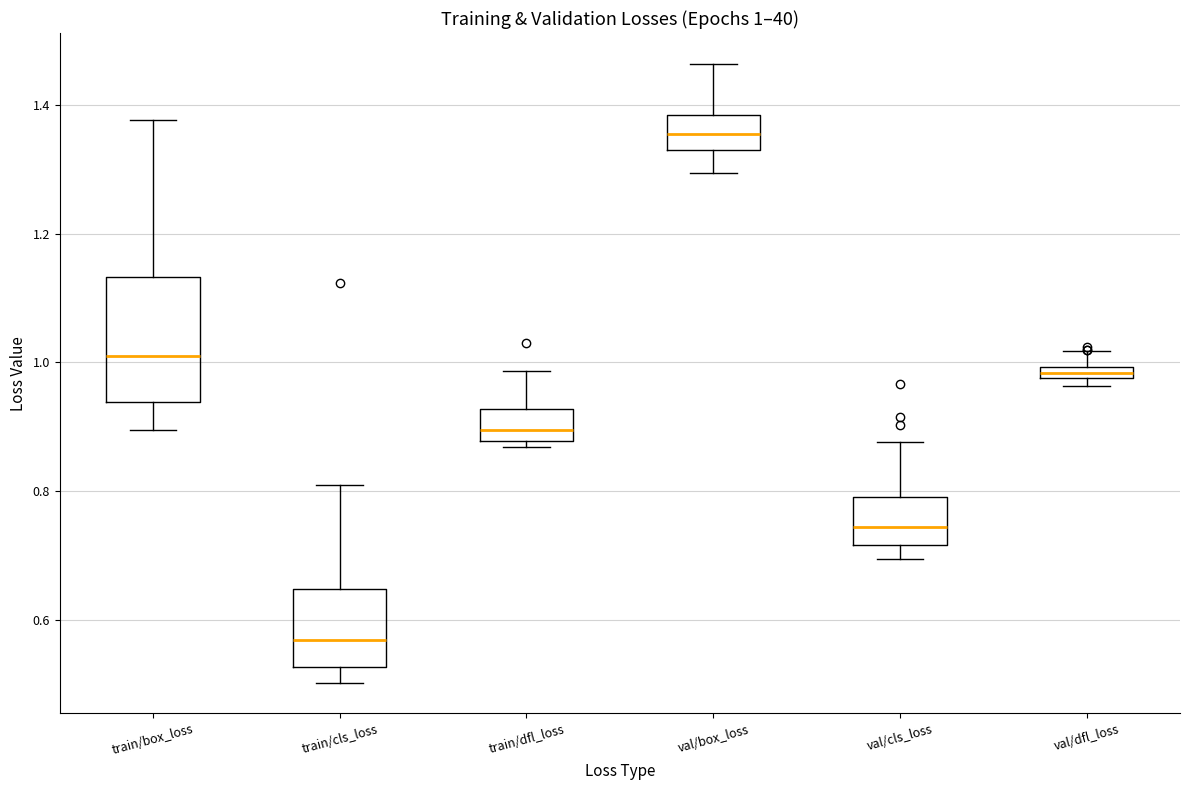

Which box's median line is the lowest?

train/cls_loss